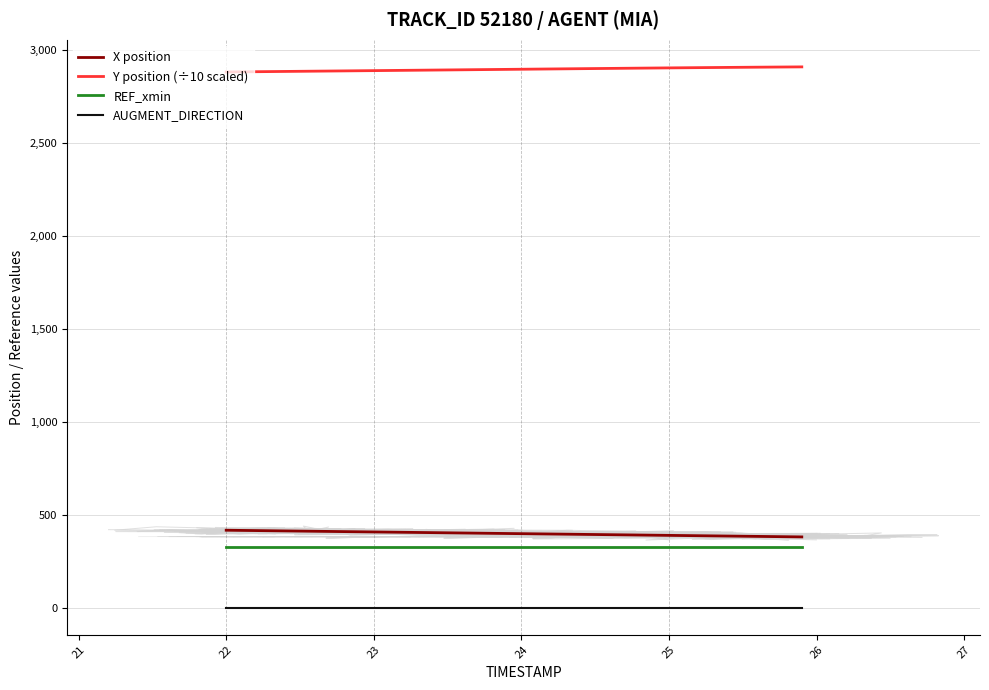

What is the lowest value of the REF_xmin series?

325.6